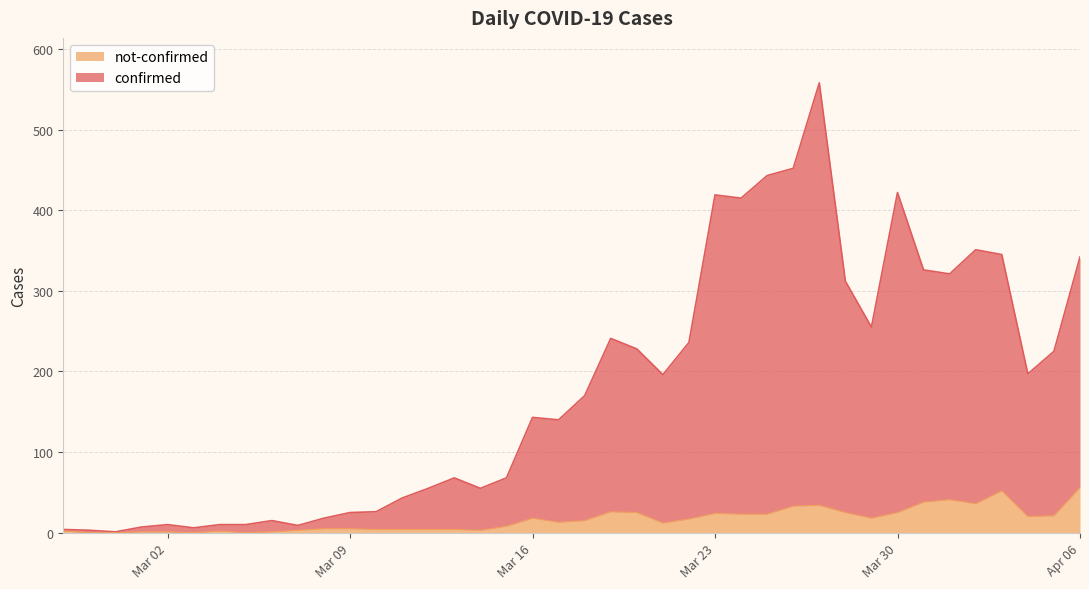

List the series in order of their overall mean, highest first.

confirmed, not-confirmed